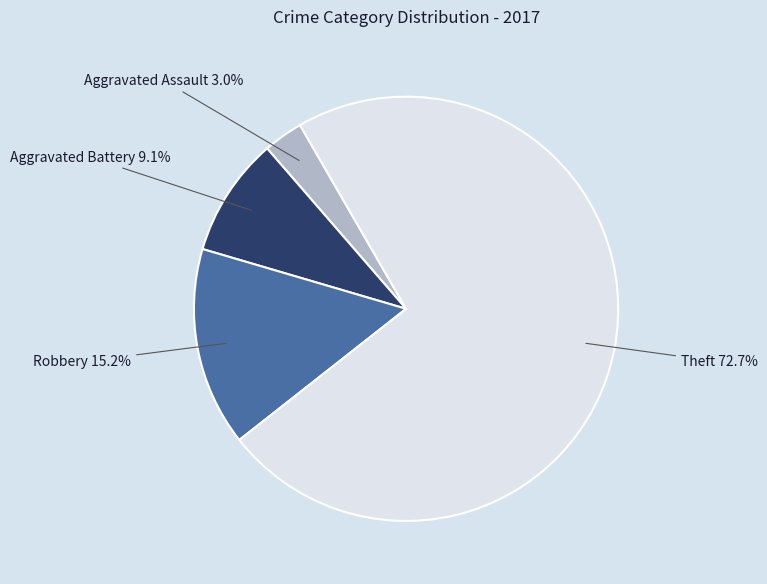

Does any single category account for the majority?

Yes